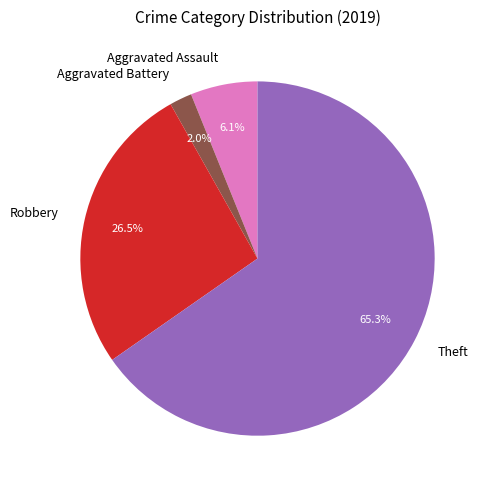

Rank the categories by value from lowest to highest.

Aggravated Battery, Aggravated Assault, Robbery, Theft